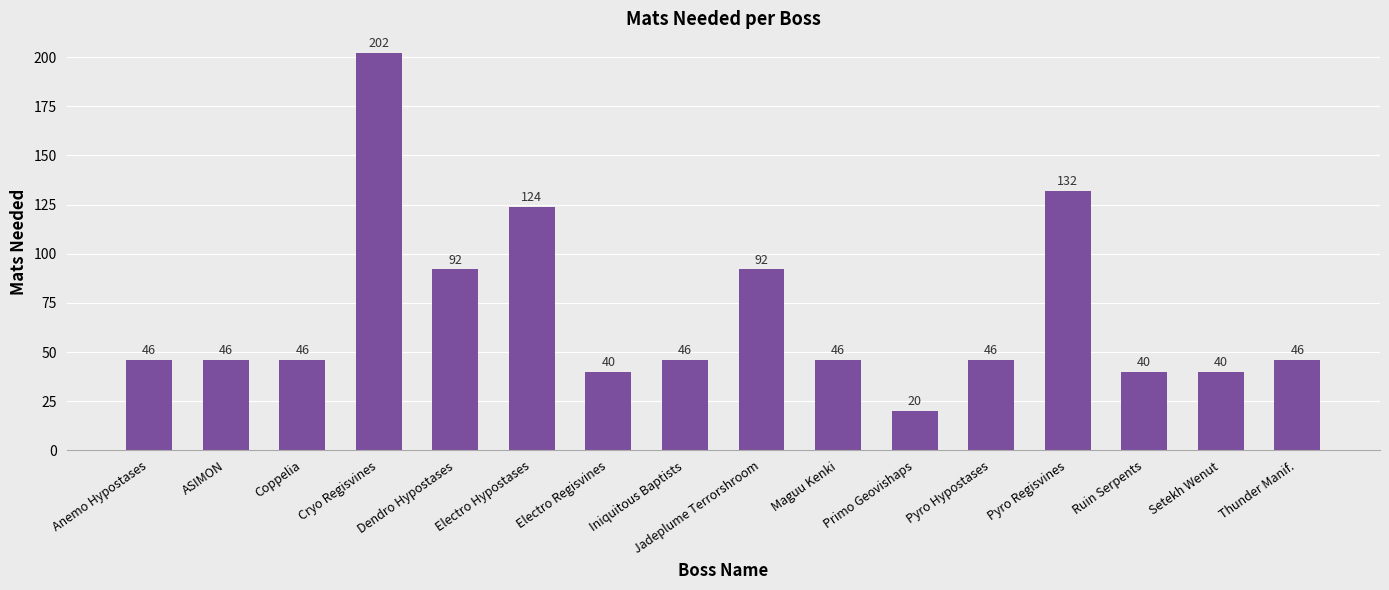

The value at Electro Regisvines is 54. True or false?

False